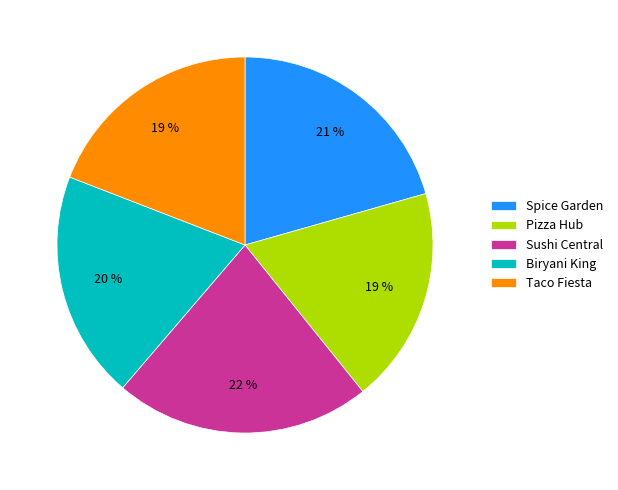

To the nearest percent, what percentage of the pie is Spice Garden?

21%